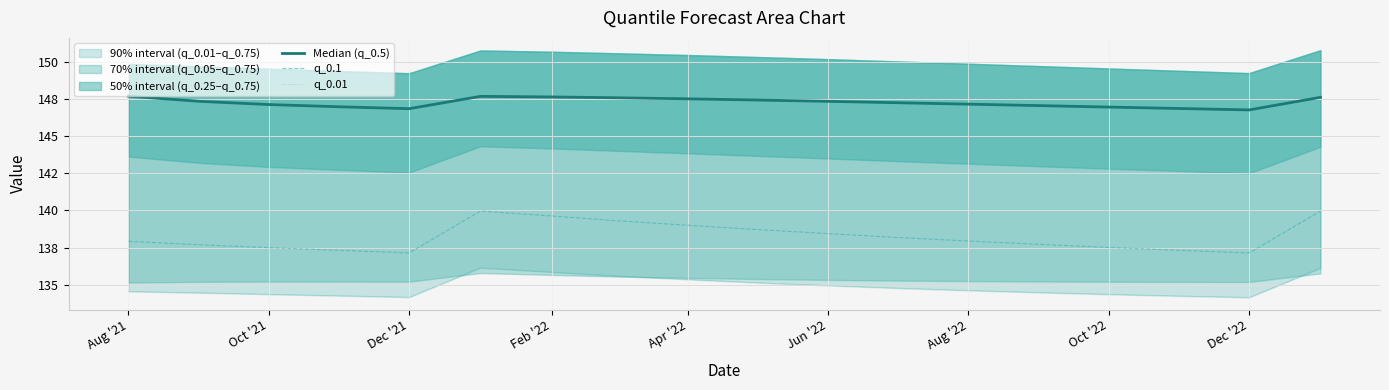

At which category does the chart reach its minimum across all series?

Dec '22